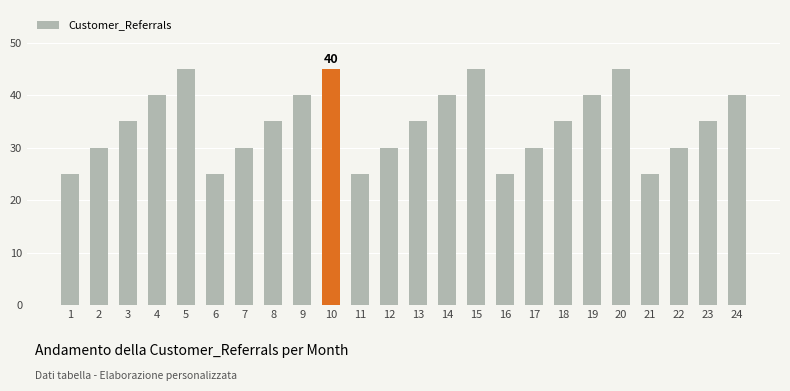

Reading right to left, what are all the values shown in this chart?

40	35	30	25	45	40	35	30	25	45	40	35	30	25	45	40	35	30	25	45	40	35	30	25